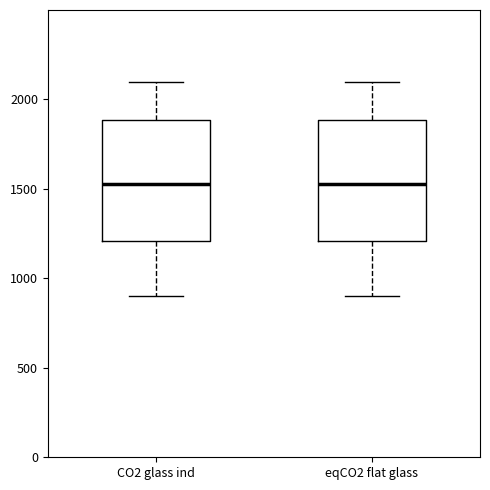

Where does the median line of the box for eqCO2 flat glass sit on the y-axis? The values are not printed on the chart, so give them approximately, as read against the axis.

1550